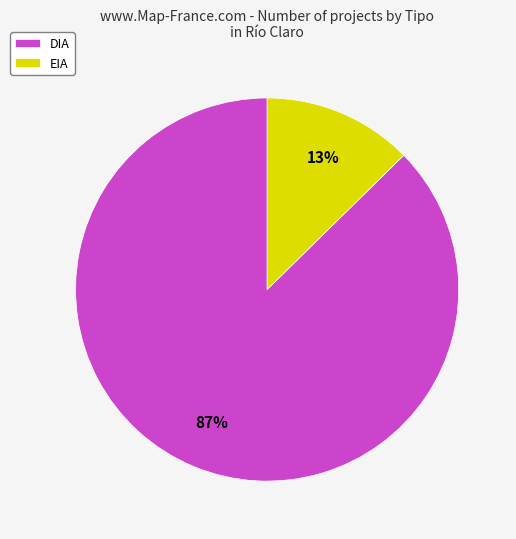

Do DIA and EIA together represent more than half of the pie?

Yes